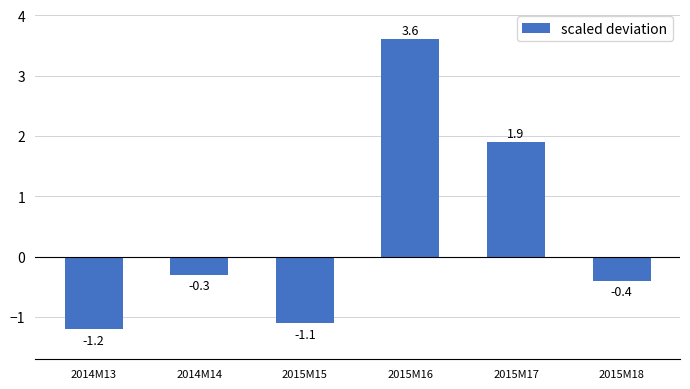

List the labels in order of value, largest first.

2015M16, 2015M17, 2014M14, 2015M18, 2015M15, 2014M13